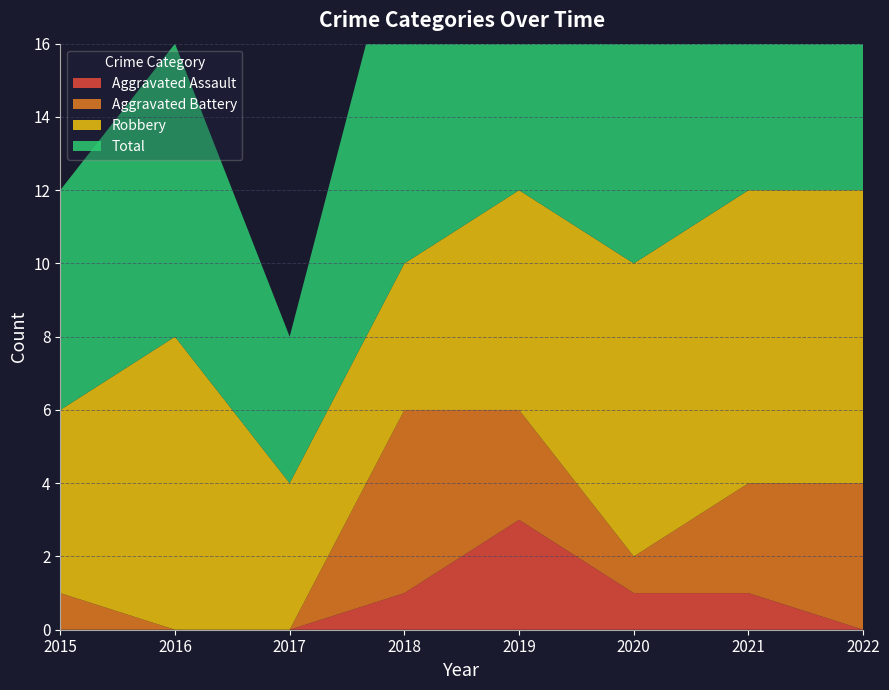

Reading left to right, extract all data points from this chart.

Aggravated Assault: 2015=0	2016=0	2017=0	2018=1	2019=3	2020=1	2021=1	2022=0
Aggravated Battery: 2015=1	2016=0	2017=0	2018=5	2019=3	2020=1	2021=3	2022=4
Robbery: 2015=5	2016=8	2017=4	2018=4	2019=6	2020=8	2021=8	2022=8
Total: 2015=6	2016=8	2017=4	2018=10	2019=13	2020=10	2021=12	2022=13